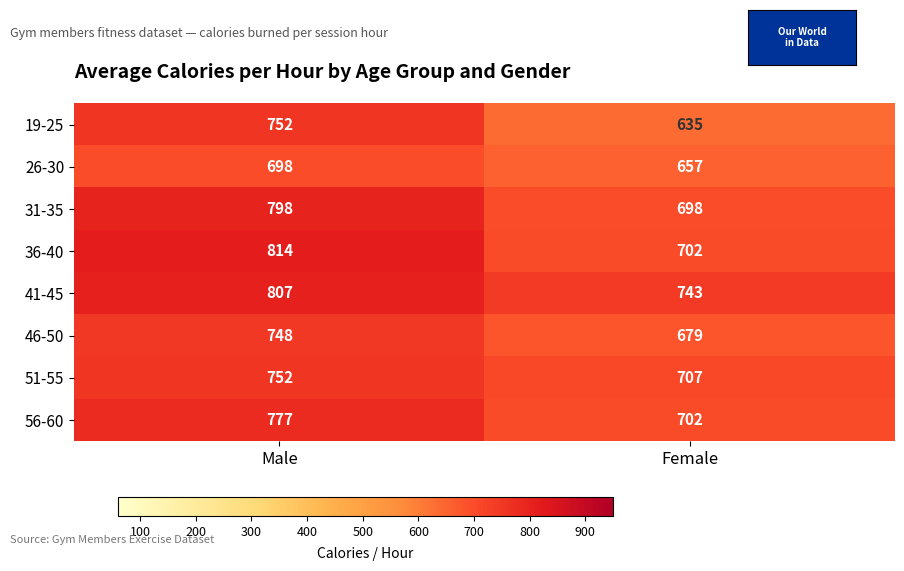

Reading left to right, list all the values displayed in this chart.

19-25: Male=752	Female=635
26-30: Male=698	Female=657
31-35: Male=798	Female=698
36-40: Male=814	Female=702
41-45: Male=807	Female=743
46-50: Male=748	Female=679
51-55: Male=752	Female=707
56-60: Male=777	Female=702